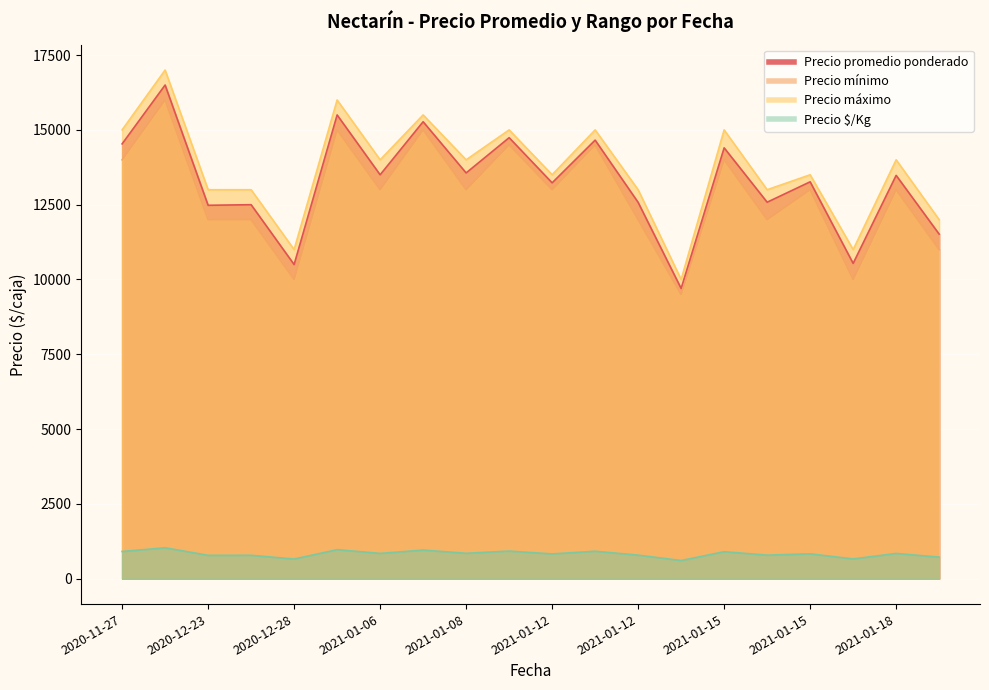

How many data points in Precio $/Kg are above 842?

9